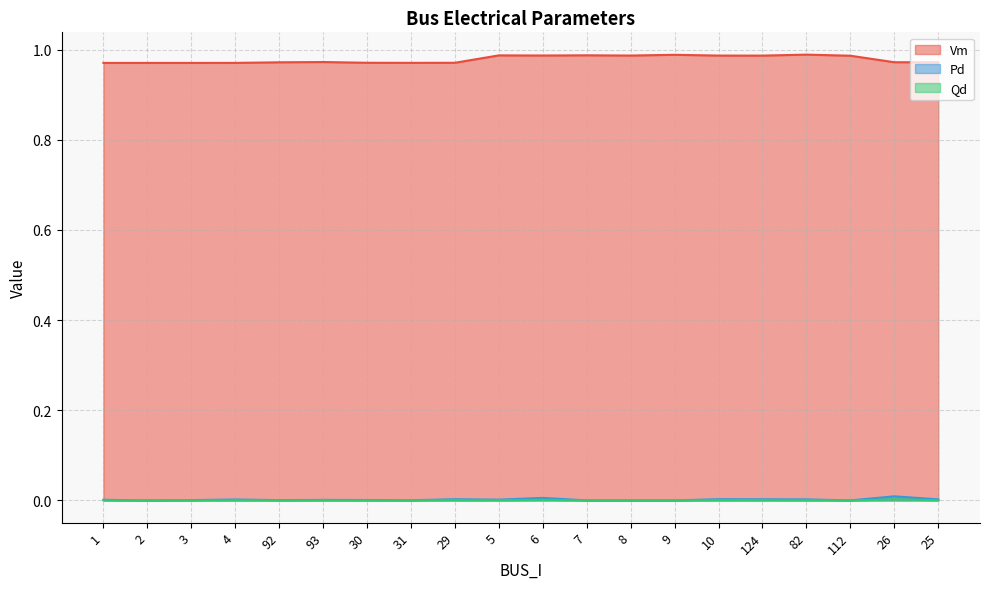

What is the difference between the highest and lowest values at 2?

1.0